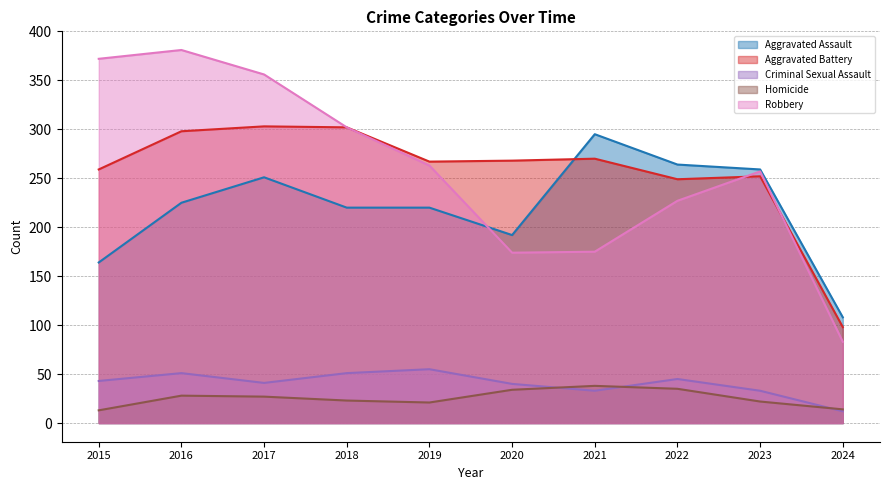

List the labels in order of Robbery value, largest first.

2016, 2015, 2017, 2018, 2019, 2023, 2022, 2021, 2020, 2024